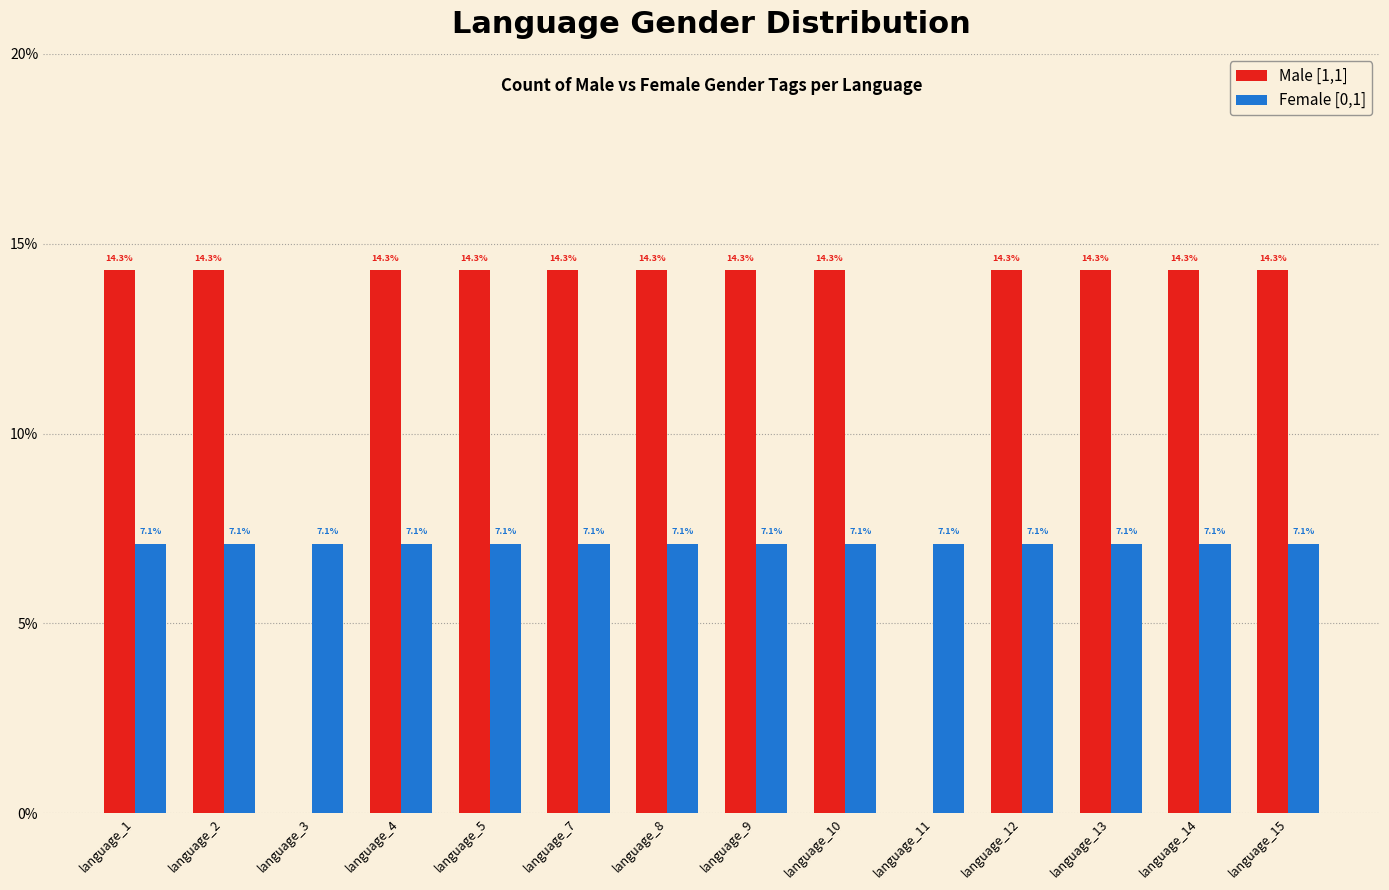

What is the sum of all Male [1,1] values?

171.6